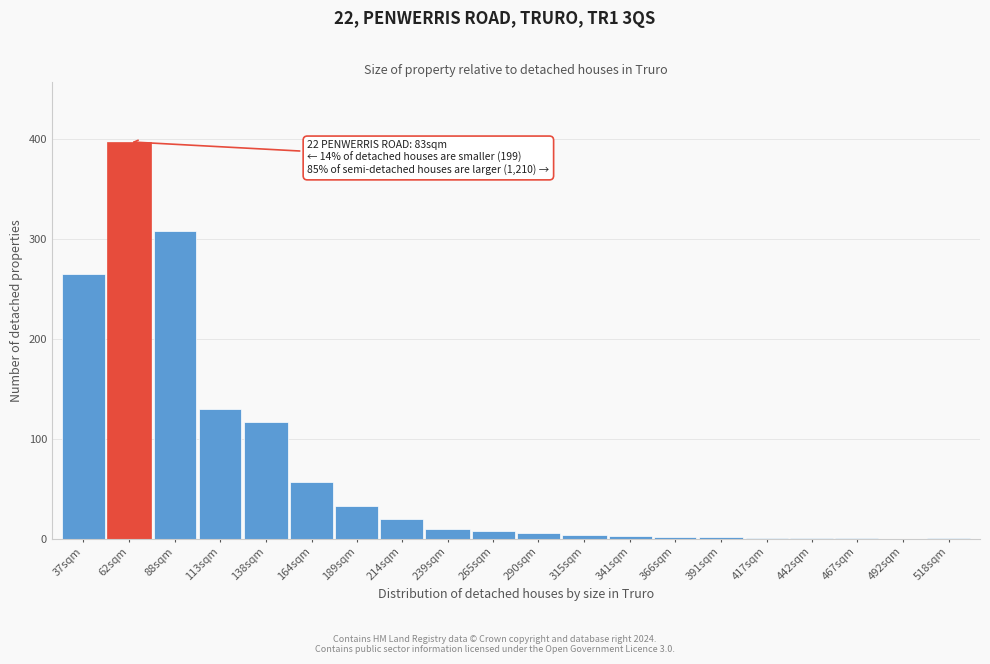

Is it true that the value at 189sqm is 33?

True